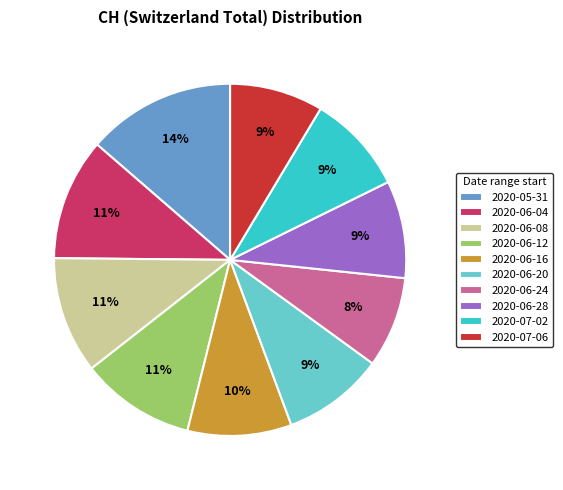

What percentage is the 2020-06-12 slice, to the nearest percent?

11%